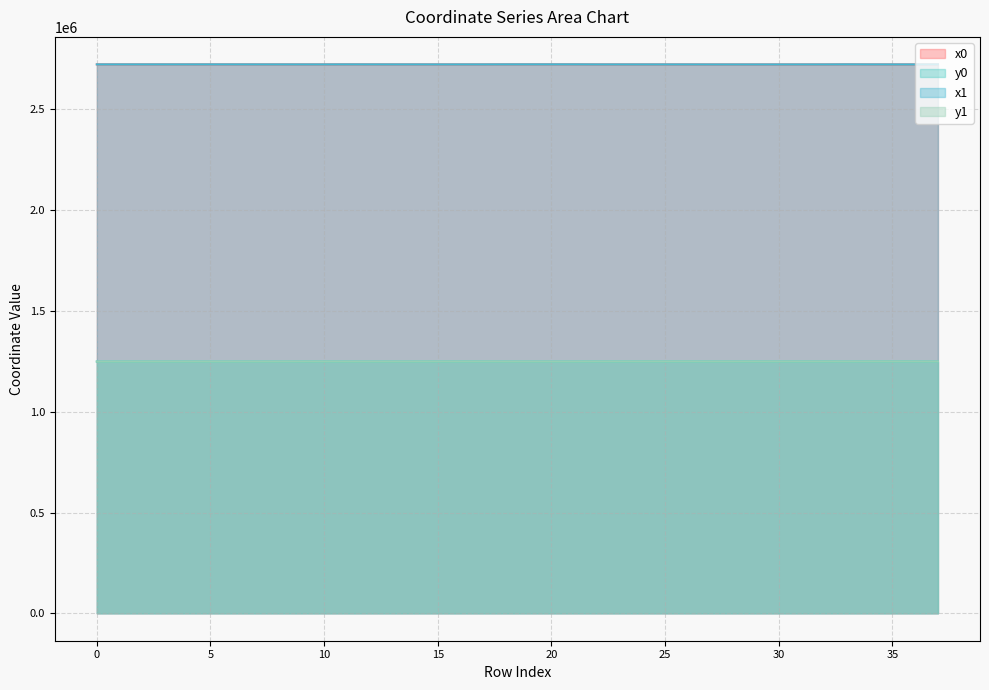

How many values in the x1 series are below 2723448?

19